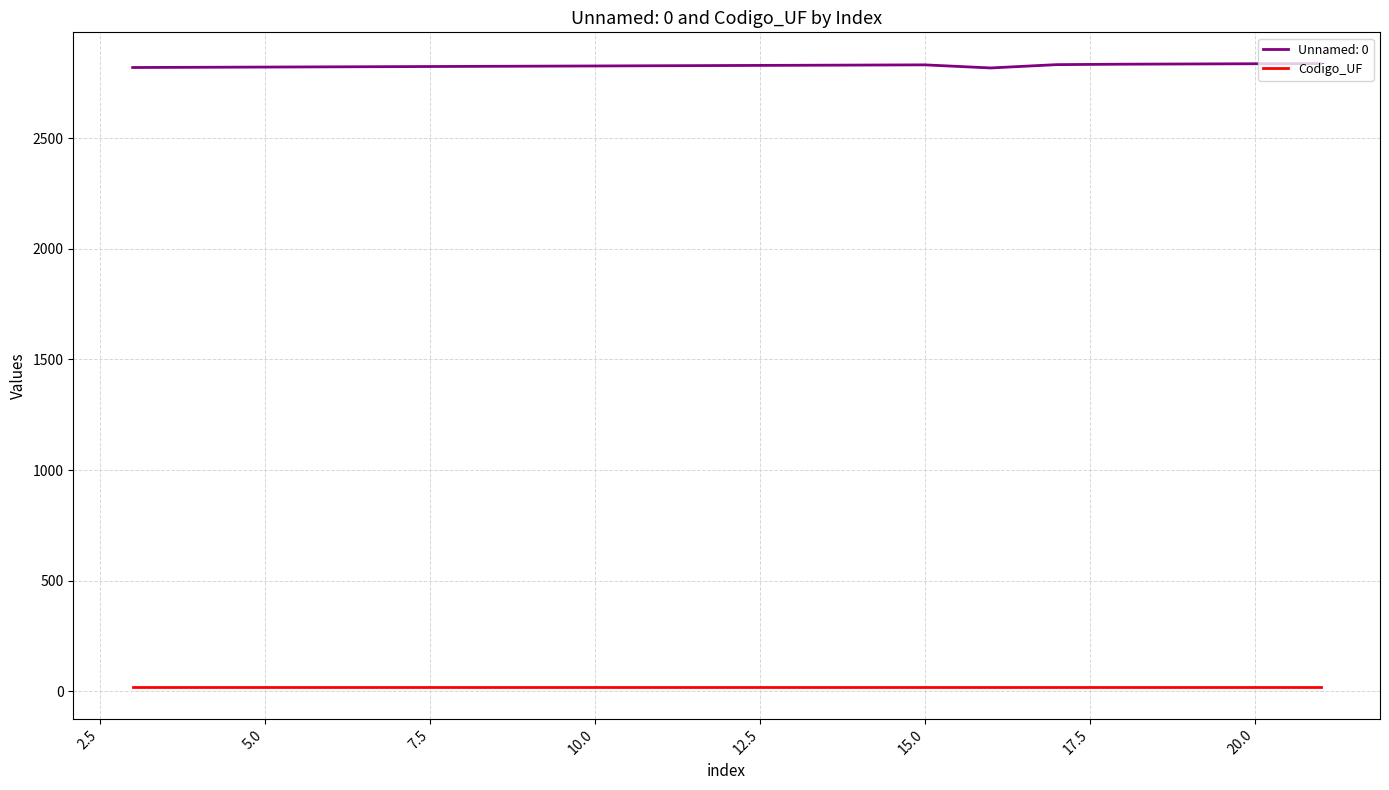

Count the number of categories in the chart.

19